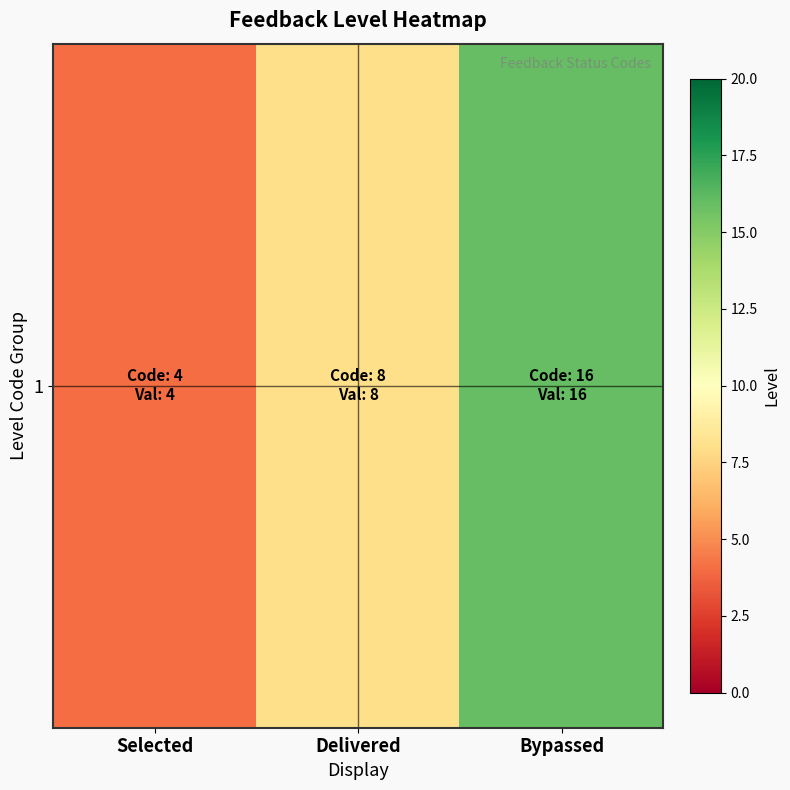

What is the smallest value displayed?

4